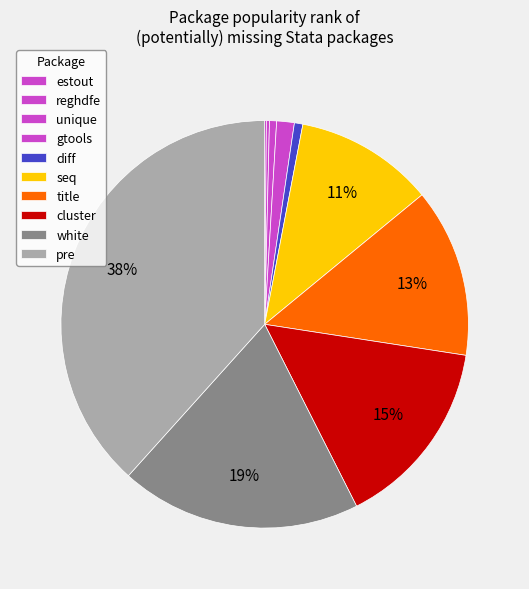

True or false: diff accounts for 1% of the total.

True